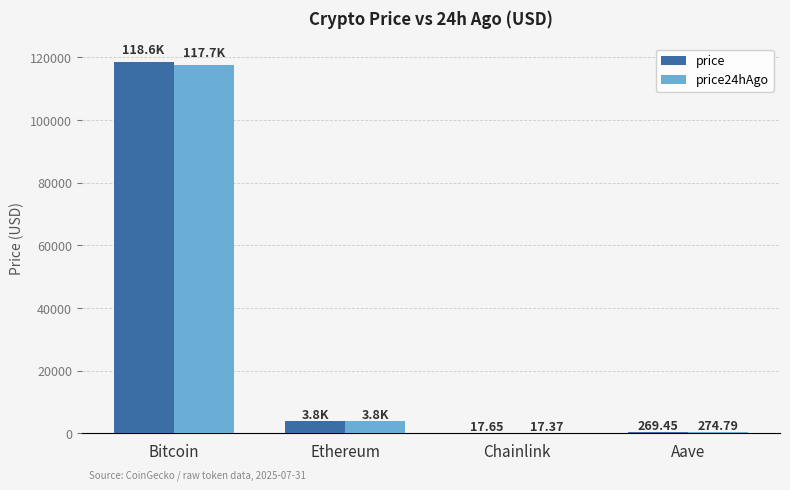

Between Chainlink and Aave, which series saw the biggest shift?

price24hAgo